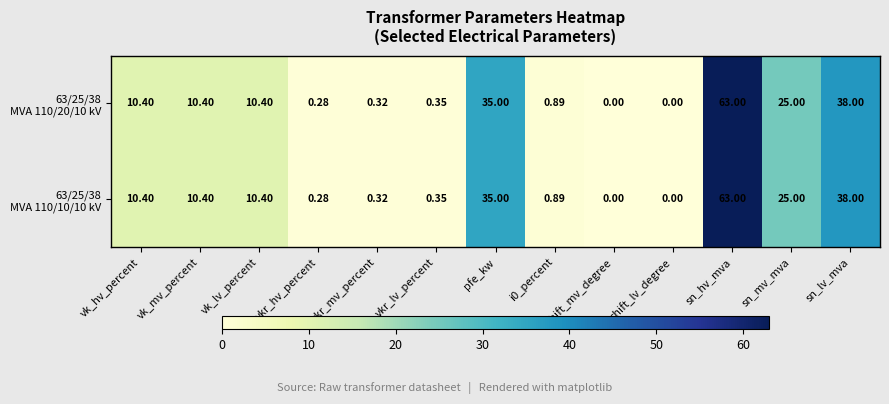

At which category does the chart reach its peak across all series?

sn_hv_mva